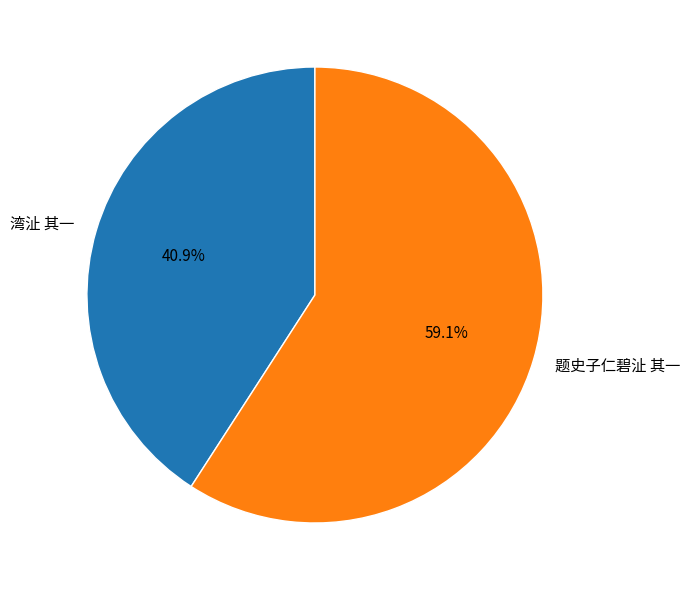

To the nearest percent, what portion does 题史子仁碧沚 其一 represent?

59%